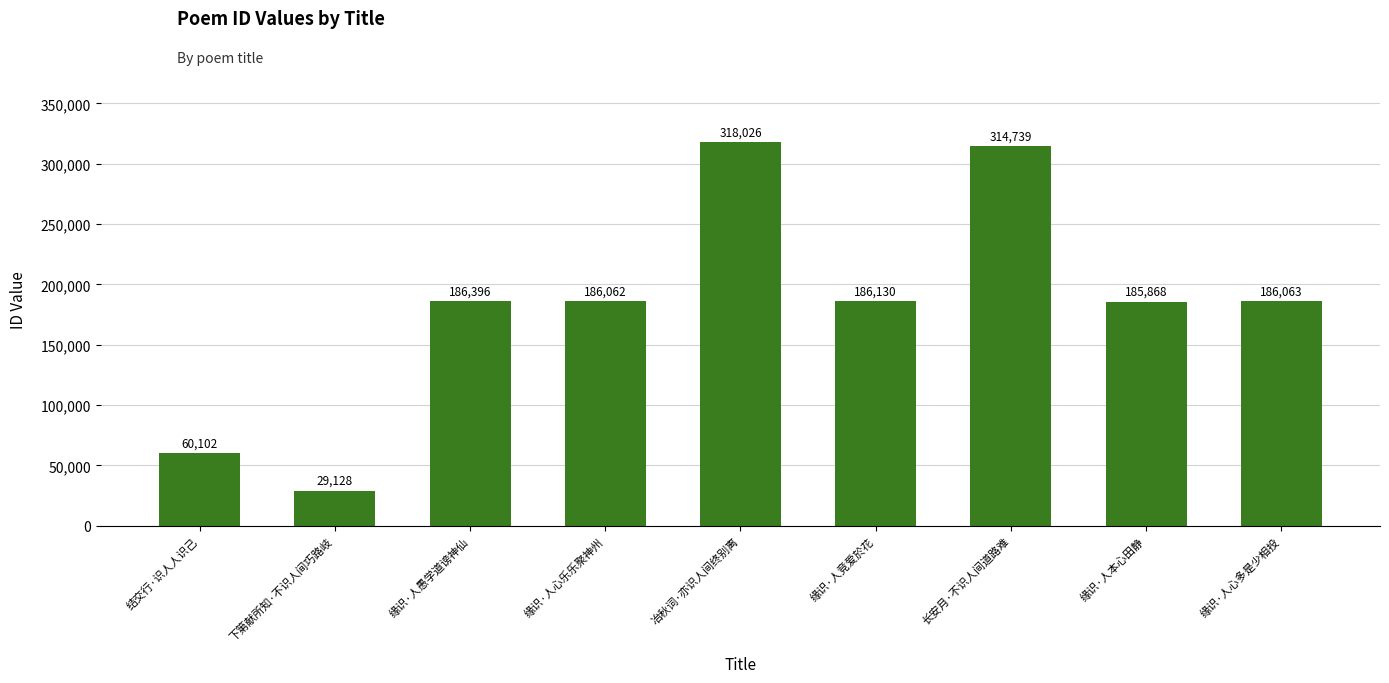

What is the label of the 1st bar from the right?

缘识·人心多是少相投